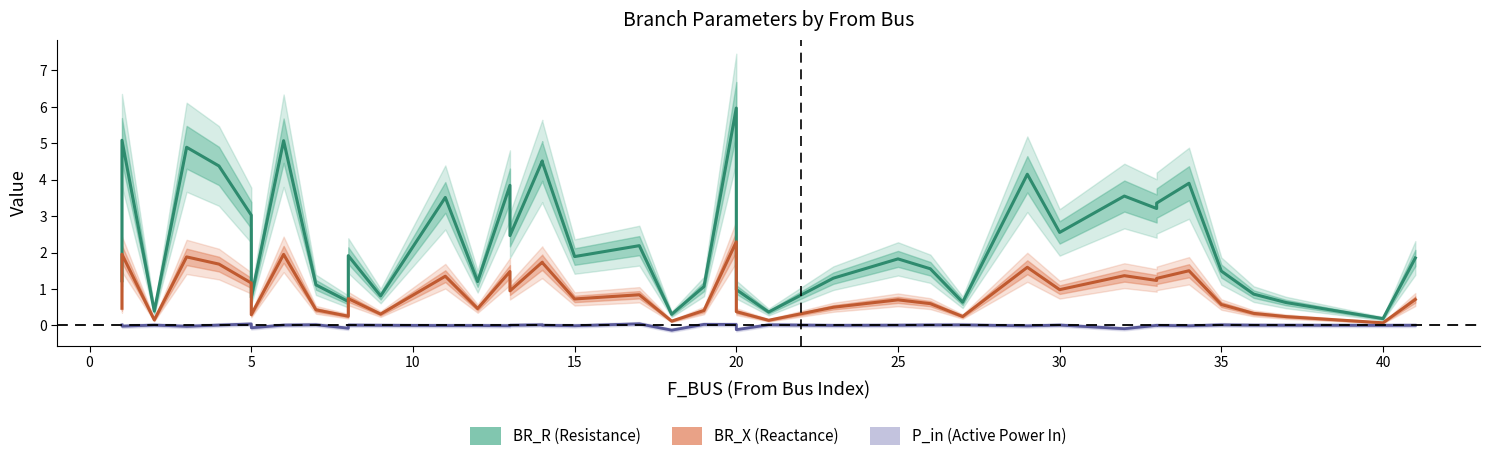

True or false: P_in (Active Power In) and BR_X (Reactance) cross at least once.

False